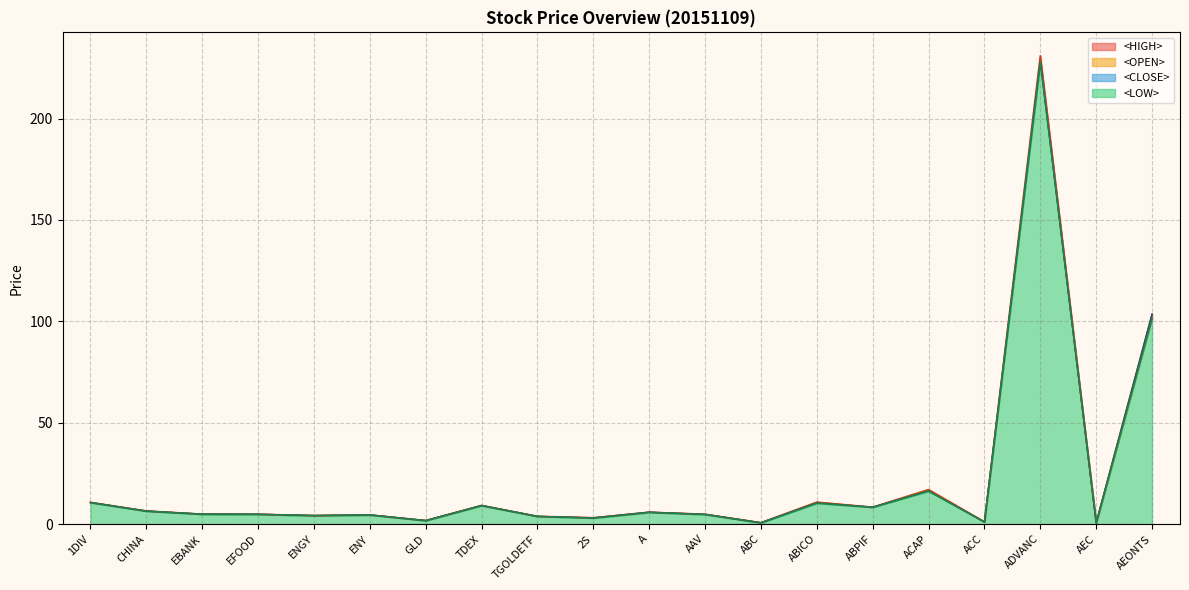

What is the label of the 15th point from the right?

ENY